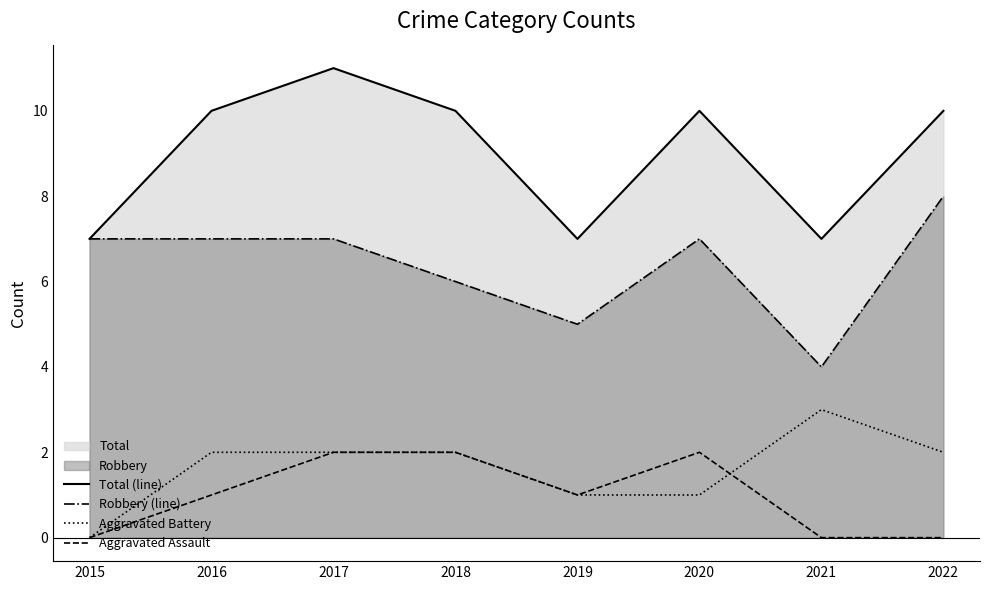

The value of Total (line) at 2019 is 12. True or false?

False